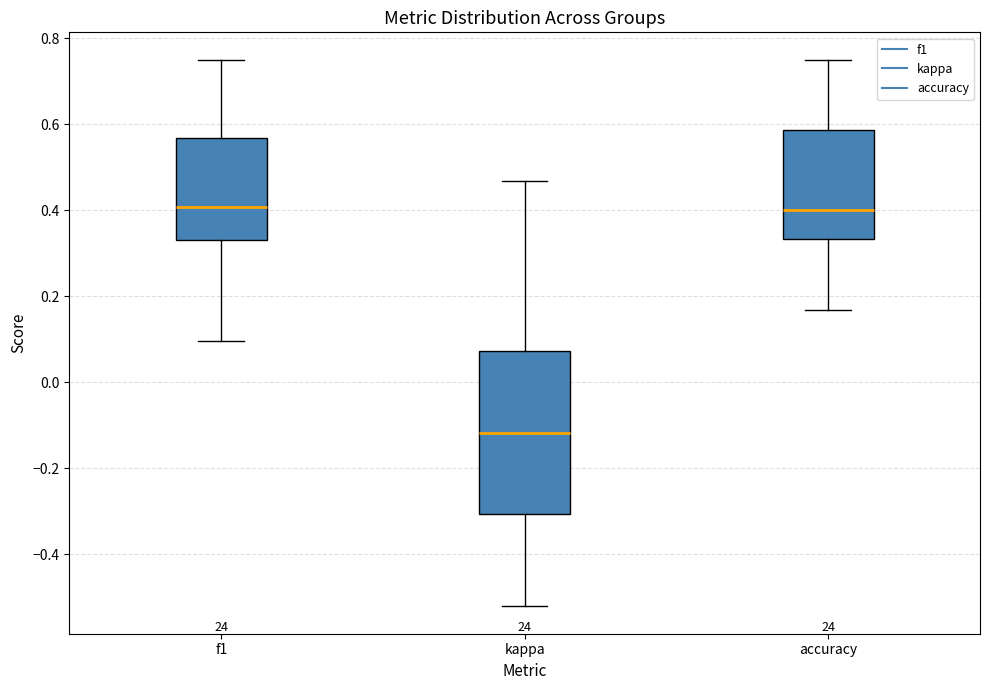

Comparing the boxes themselves (not the whiskers), which one is the tallest?

kappa